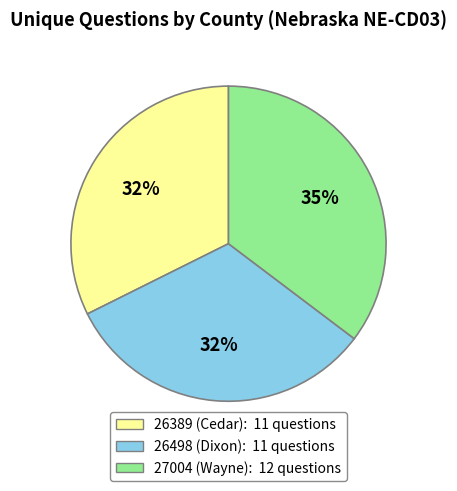

What percentage is the 26389 (Cedar) slice, to the nearest percent?

32%